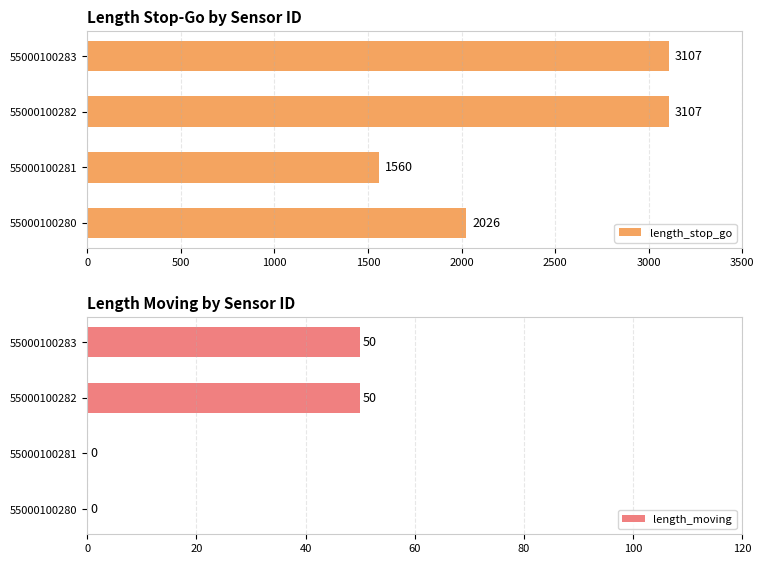

What is the sum of the length_stop_go values at 55000100281 and 55000100280?

3586